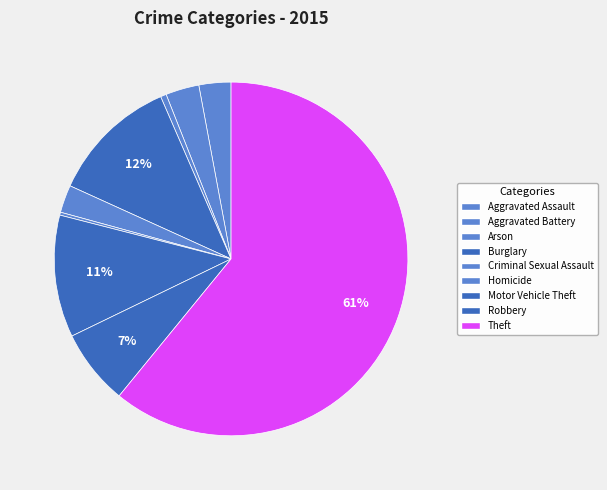

How many segments does this pie chart have?

9